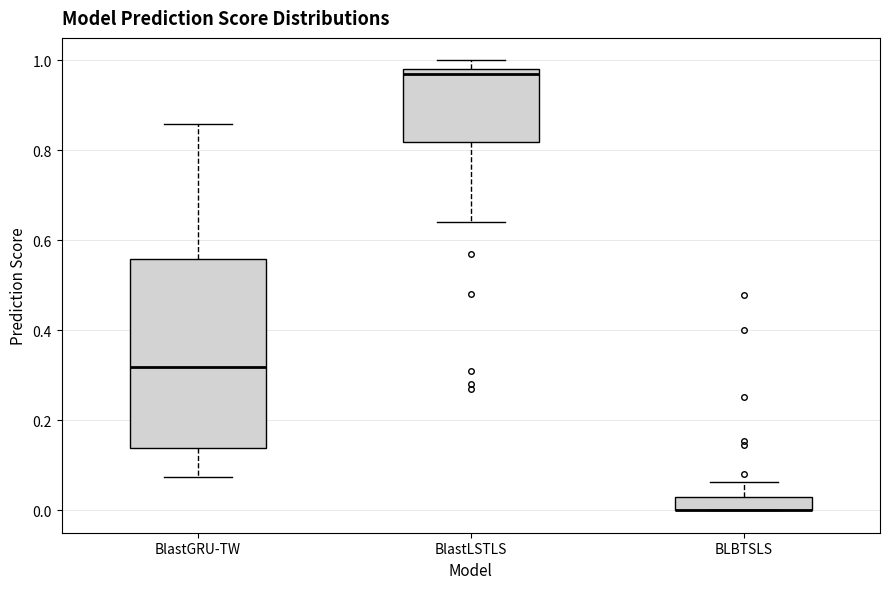

Where does the median line of the box for BlastGRU-TW sit on the y-axis? The values are not printed on the chart, so give them approximately, as read against the axis.

0.32